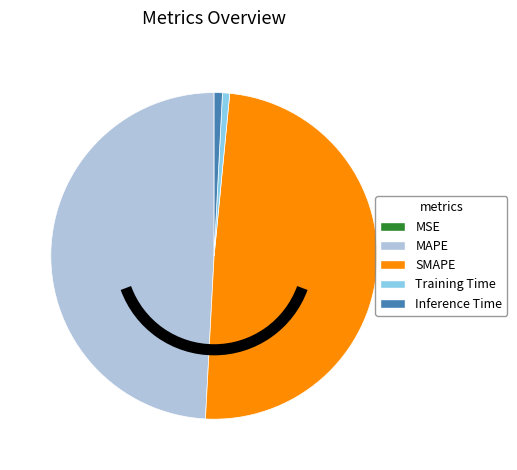

Is there a majority slice in this chart?

No